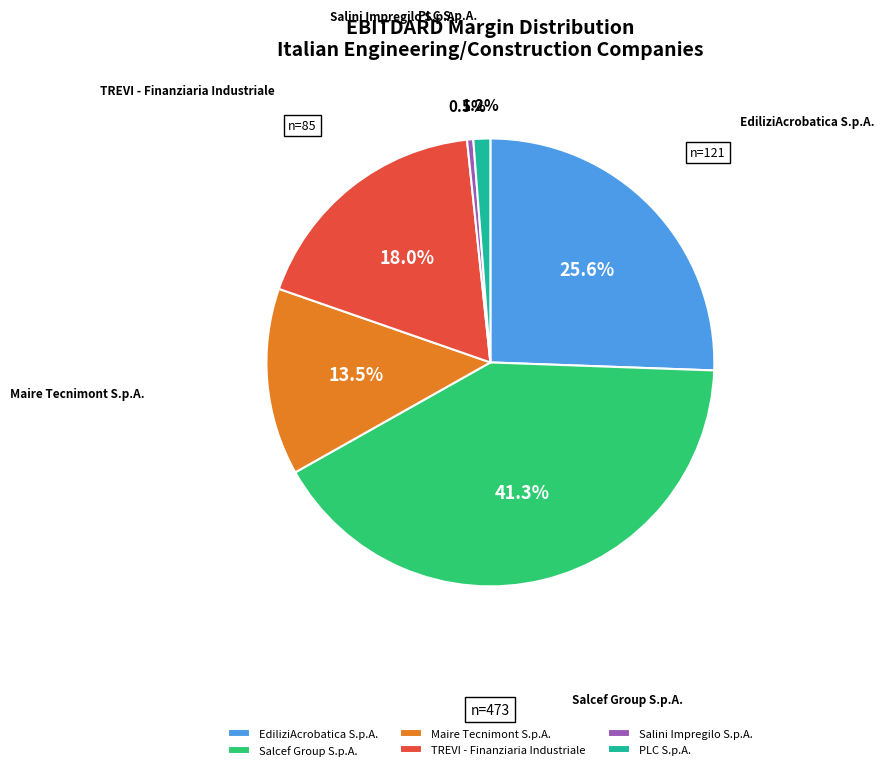

How many segments does this pie chart have?

6